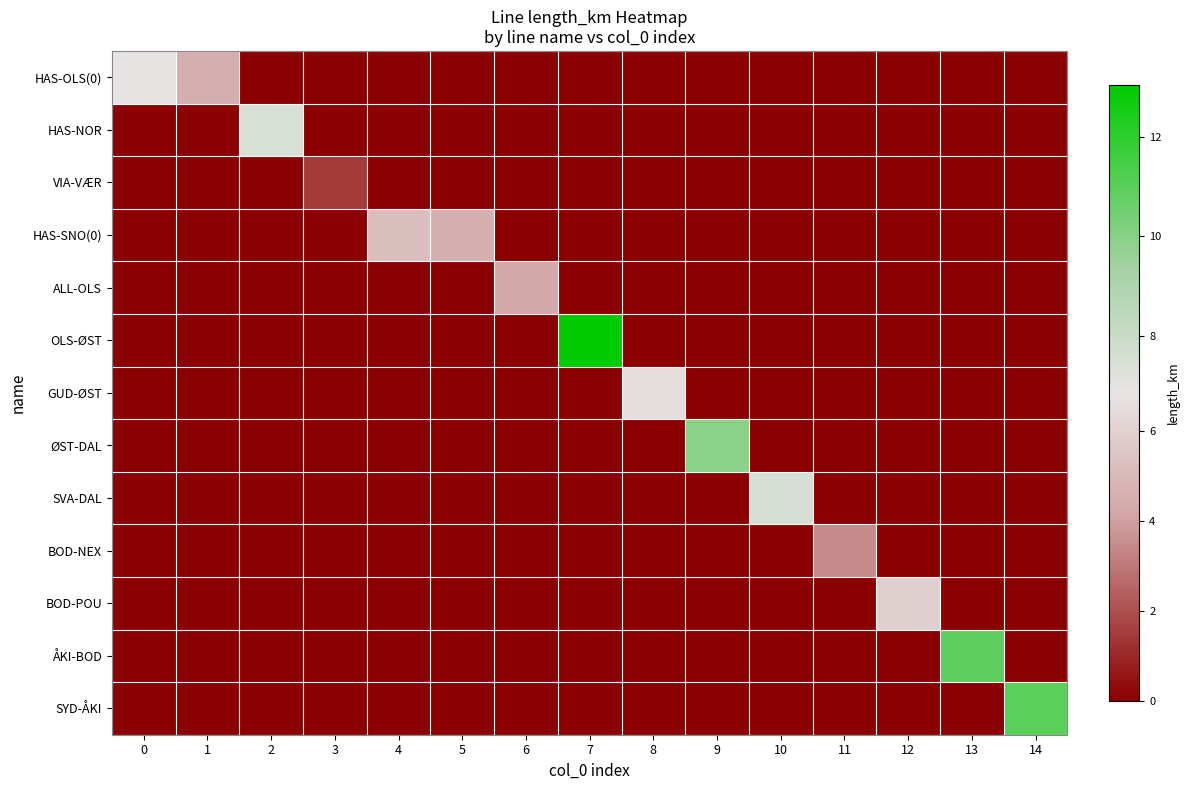

Reading left to right, transcribe all the data shown in this chart.

HAS-OLS(0): 0=6.8	1=4.6	2=0.0	3=0.0	4=0.0	5=0.0	6=0.0	7=0.0	8=0.0	9=0.0	10=0.0	11=0.0	12=0.0	13=0.0	14=0.0
HAS-NOR: 0=0.0	1=0.0	2=7.4	3=0.0	4=0.0	5=0.0	6=0.0	7=0.0	8=0.0	9=0.0	10=0.0	11=0.0	12=0.0	13=0.0	14=0.0
VIA-VÆR: 0=0.0	1=0.0	2=0.0	3=1.5	4=0.0	5=0.0	6=0.0	7=0.0	8=0.0	9=0.0	10=0.0	11=0.0	12=0.0	13=0.0	14=0.0
HAS-SNO(0): 0=0.0	1=0.0	2=0.0	3=0.0	4=5.2	5=4.6	6=0.0	7=0.0	8=0.0	9=0.0	10=0.0	11=0.0	12=0.0	13=0.0	14=0.0
ALL-OLS: 0=0.0	1=0.0	2=0.0	3=0.0	4=0.0	5=0.0	6=4.3	7=0.0	8=0.0	9=0.0	10=0.0	11=0.0	12=0.0	13=0.0	14=0.0
OLS-ØST: 0=0.0	1=0.0	2=0.0	3=0.0	4=0.0	5=0.0	6=0.0	7=13.1	8=0.0	9=0.0	10=0.0	11=0.0	12=0.0	13=0.0	14=0.0
GUD-ØST: 0=0.0	1=0.0	2=0.0	3=0.0	4=0.0	5=0.0	6=0.0	7=0.0	8=6.6	9=0.0	10=0.0	11=0.0	12=0.0	13=0.0	14=0.0
ØST-DAL: 0=0.0	1=0.0	2=0.0	3=0.0	4=0.0	5=0.0	6=0.0	7=0.0	8=0.0	9=9.9	10=0.0	11=0.0	12=0.0	13=0.0	14=0.0
SVA-DAL: 0=0.0	1=0.0	2=0.0	3=0.0	4=0.0	5=0.0	6=0.0	7=0.0	8=0.0	9=0.0	10=7.5	11=0.0	12=0.0	13=0.0	14=0.0
BOD-NEX: 0=0.0	1=0.0	2=0.0	3=0.0	4=0.0	5=0.0	6=0.0	7=0.0	8=0.0	9=0.0	10=0.0	11=3.5	12=0.0	13=0.0	14=0.0
BOD-POU: 0=0.0	1=0.0	2=0.0	3=0.0	4=0.0	5=0.0	6=0.0	7=0.0	8=0.0	9=0.0	10=0.0	11=0.0	12=6.0	13=0.0	14=0.0
ÅKI-BOD: 0=0.0	1=0.0	2=0.0	3=0.0	4=0.0	5=0.0	6=0.0	7=0.0	8=0.0	9=0.0	10=0.0	11=0.0	12=0.0	13=10.9	14=0.0
SYD-ÅKI: 0=0.0	1=0.0	2=0.0	3=0.0	4=0.0	5=0.0	6=0.0	7=0.0	8=0.0	9=0.0	10=0.0	11=0.0	12=0.0	13=0.0	14=11.0